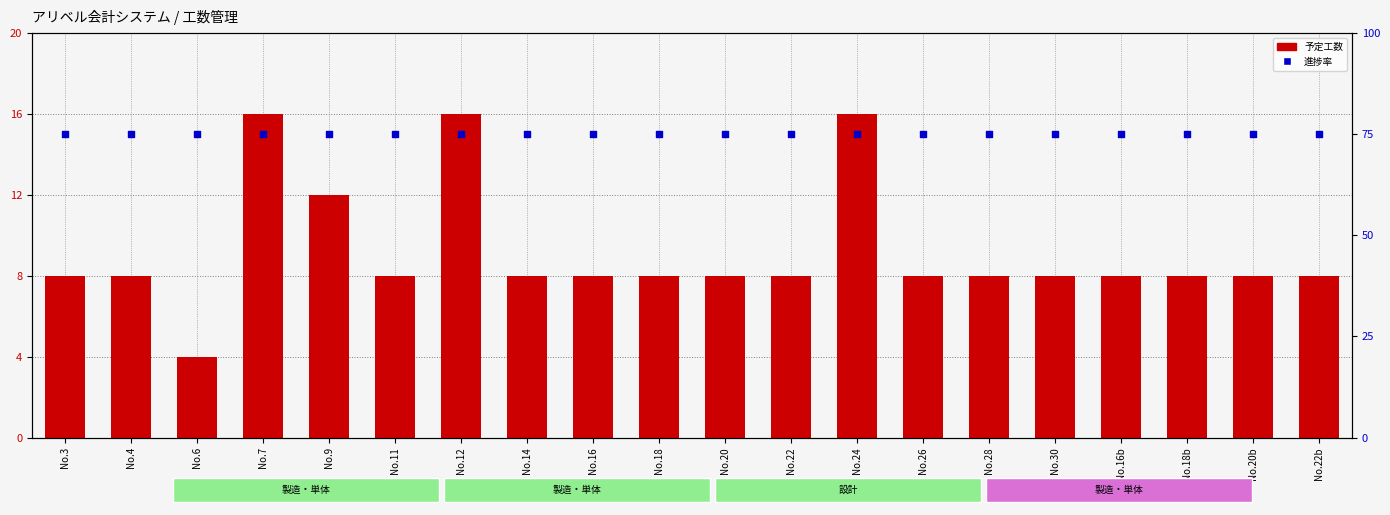

Which series contains the highest Y value?

進捗率